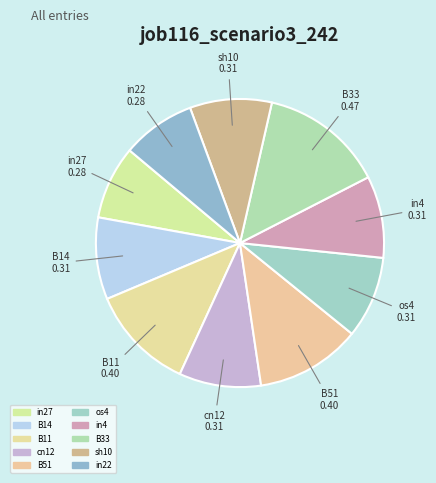

Rank the categories by value from highest to lowest.

B33, B11, B51, B14, cn12, os4, in4, sh10, in27, in22